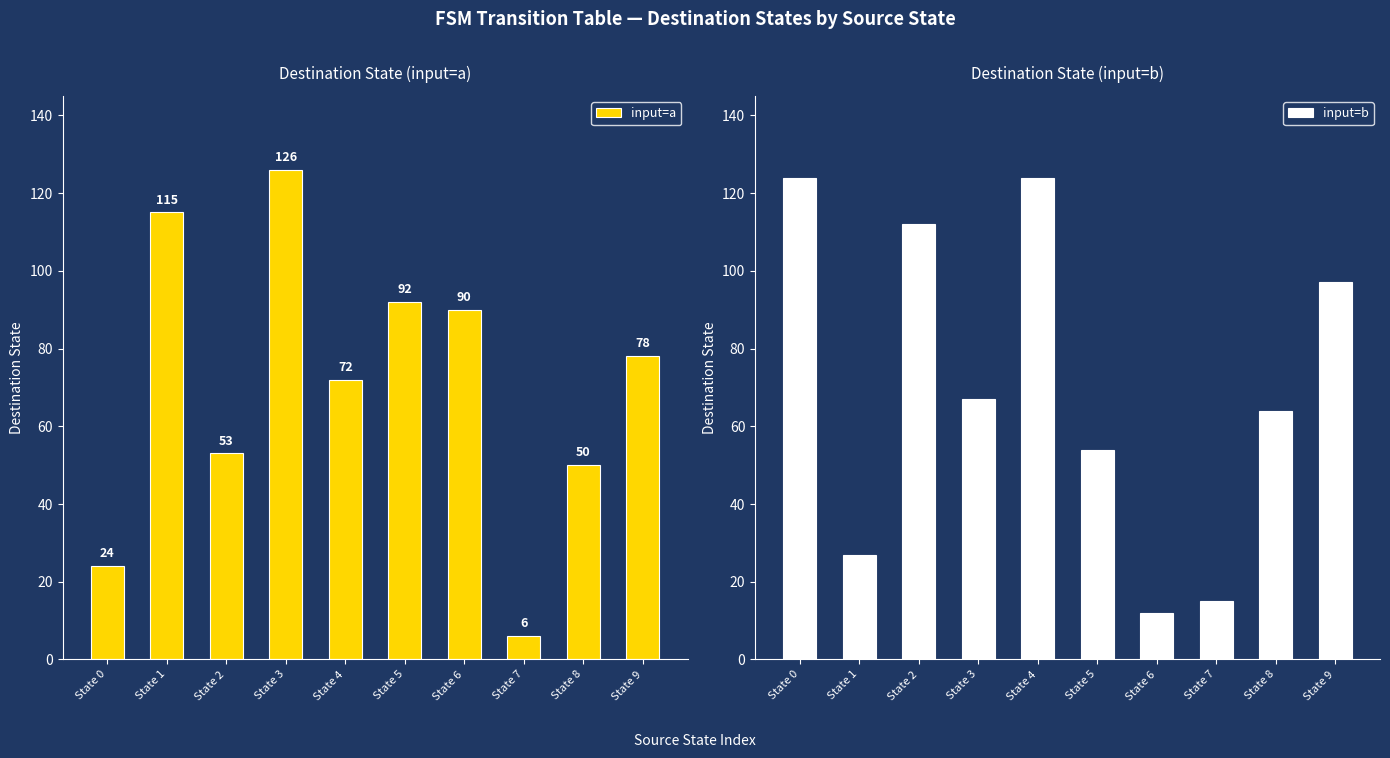

At which label is input=b closest to 68?

State 3